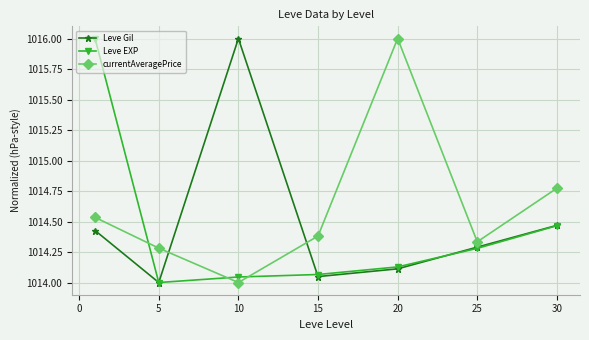

At how many categories does at least one series exceed 1014?

7